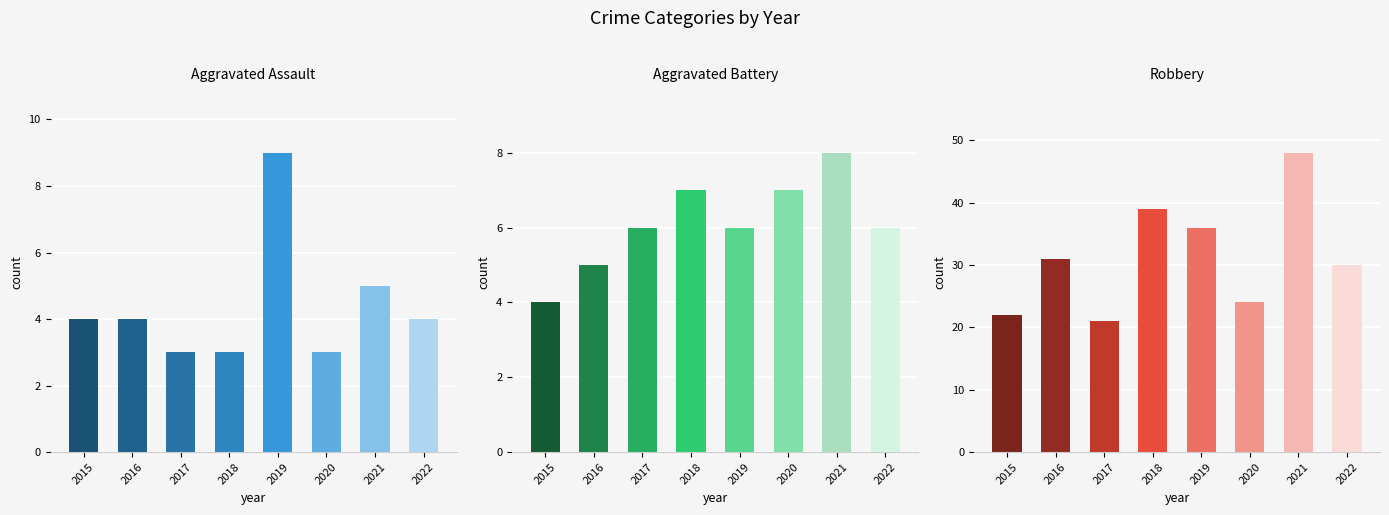

What are all the series names shown in the legend?

Aggravated Assault, Aggravated Battery, Robbery